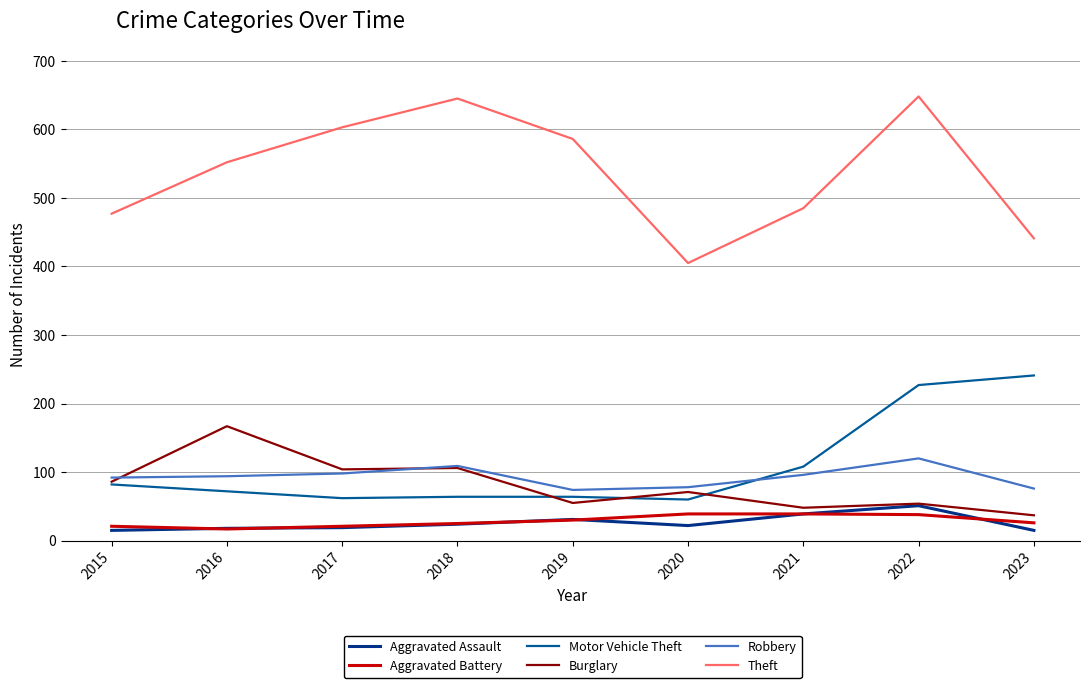

What is the spread (max minus min) of values at 2021?

446